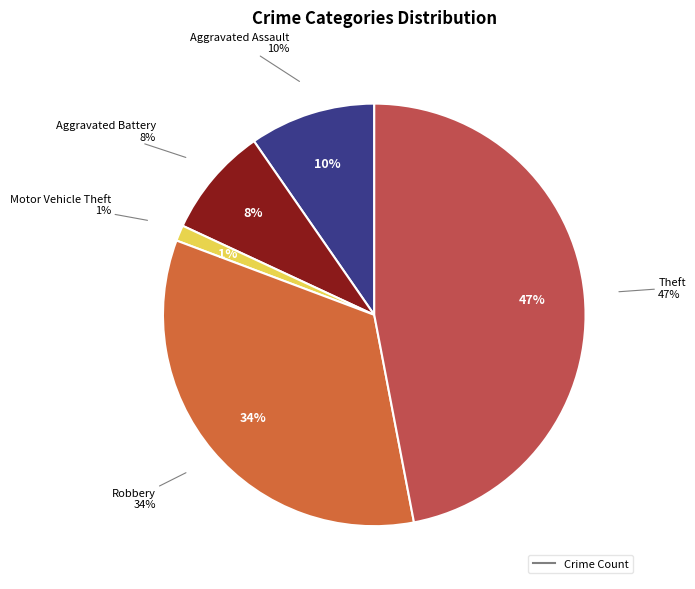

Combined, do Robbery and Aggravated Assault account for over 50%?

No